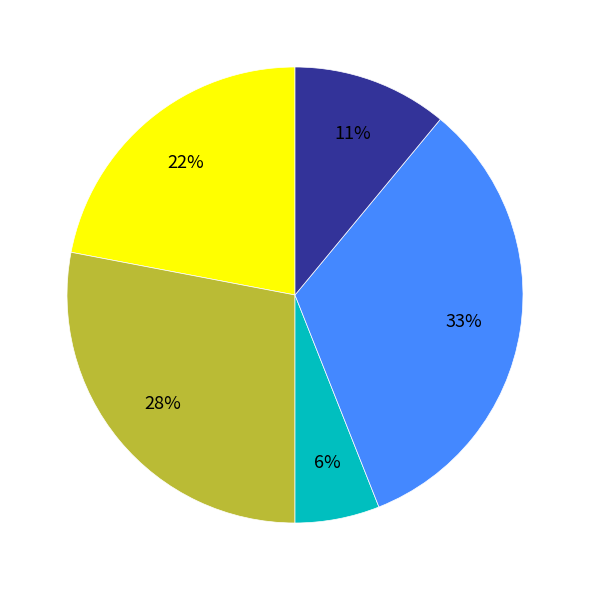

To the nearest percent, what is the average slice percentage?

20%